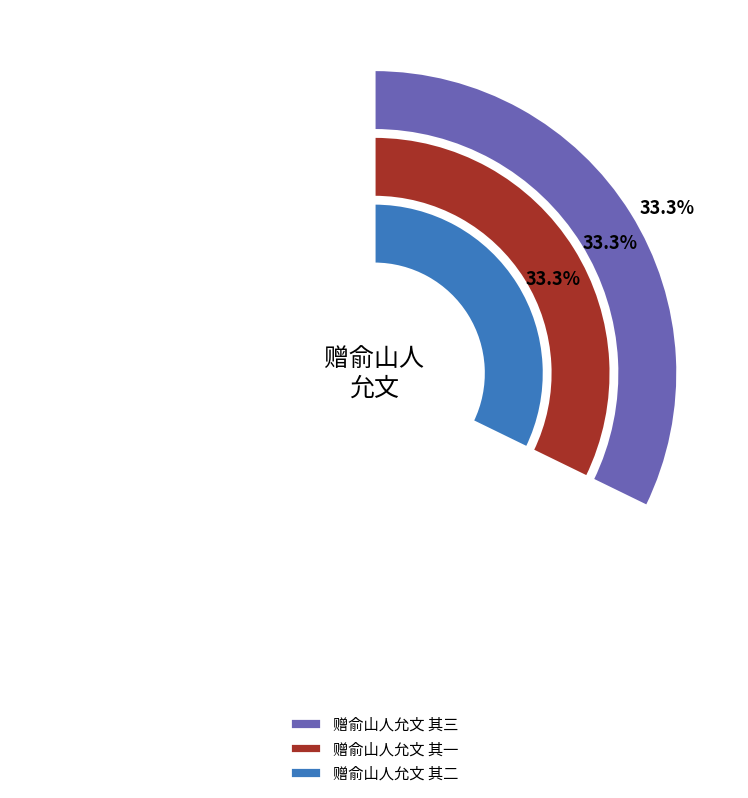

True or false: 赠俞山人允文 其二 accounts for 48% of the total.

False